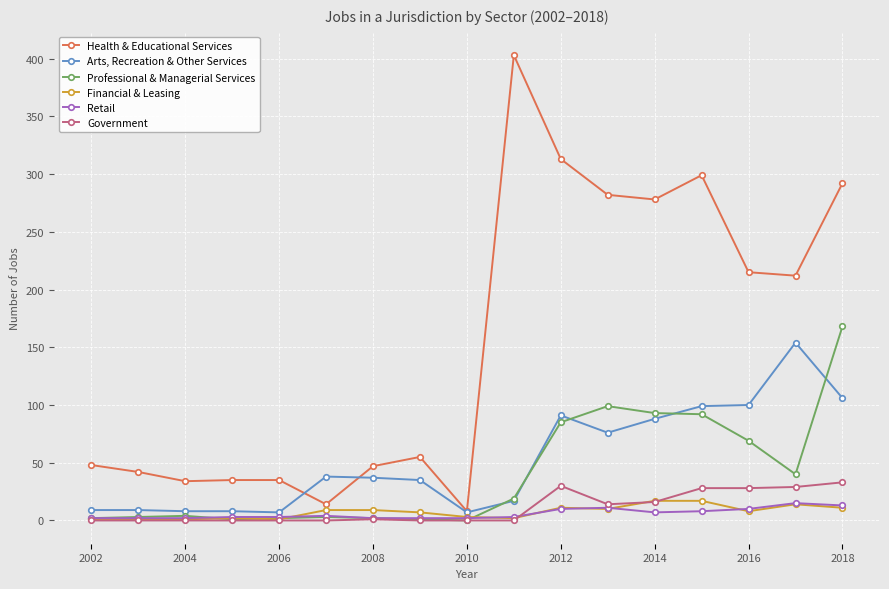

What is the highest value of the Health & Educational Services series?

403